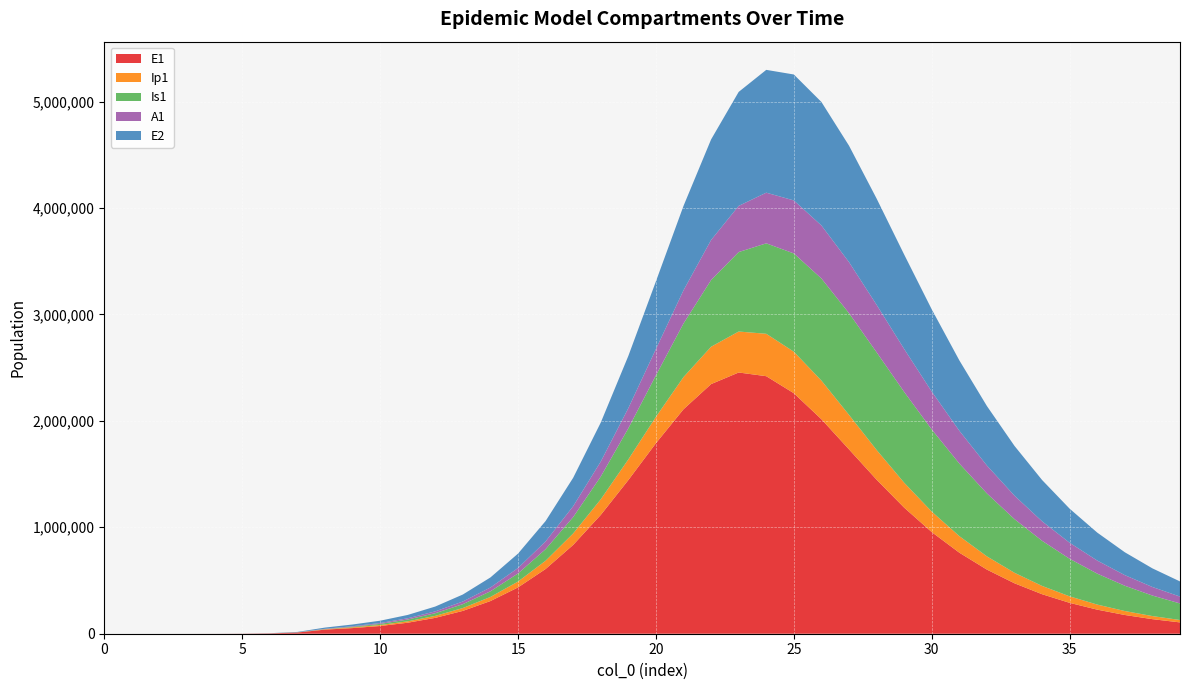

Reading left to right, what are all the values shown in this chart?

E1: 0.0	6.3	23.1	79.7	274.5	945.1	3252.6	11187.1	38393.7	52954.4	72313.5	103354.0	149037.7	214525.7	306915.3	434954.6	608129.6	834428.4	1116129.7	1443704.7	1789900.3	2108816.9	2345297.8	2454242.1	2419561.1	2259461.5	2015038.3	1732043.8	1447415.2	1184560.4	954840.7	761312.0	602271.3	473781.9	371198.7	289980.2	226058.9	175966.0	136831.5	106326.6
Ip1: 0.0	0.5	1.9	6.7	23.0	79.4	273.1	939.8	3229.3	6873.8	9315.9	13058.8	18692.3	26899.3	38613.4	55048.0	77640.1	107848.2	146709.8	194090.2	247733.7	302569.1	351034.6	384953.9	398430.2	390098.5	363284.2	324173.8	279401.4	234346.0	192517.5	155717.3	124514.2	98729.2	77804.1	61040.1	47732.6	37238.8	29003.1	22562.2
Is1: 1.0	0.9	1.7	4.8	15.9	54.2	186.3	640.7	2203.3	5723.0	10810.6	16901.8	25073.0	36573.1	52945.6	76170.8	108750.7	153659.9	214042.6	292493.3	389824.5	503486.6	626289.6	746464.1	849792.5	923342.1	959081.1	955607.7	917474.1	852943.4	771474.7	681822.1	591012.5	504053.7	424091.8	352772.7	290646.0	237527.1	192786.0	155559.1
A1: 0.0	0.2	1.2	4.5	15.8	54.5	187.7	646.1	2220.7	5088.0	7963.0	11773.1	17159.4	24865.2	35849.2	51348.6	72883.2	102147.9	140707.4	189407.8	247519.5	311873.4	376559.6	433792.0	475953.3	497911.0	498352.5	479567.4	446127.0	403335.4	356074.7	308213.4	262462.4	220491.3	183148.6	150695.4	123007.4	99731.1	80396.8	64494.6
E2: 0.0	1.9	7.0	24.1	82.9	285.2	981.7	3377.5	11604.1	16019.2	21905.1	31372.4	45376.1	65600.6	94445.9	135062.0	191279.6	267247.0	366524.6	490431.5	635760.4	792696.4	944578.0	1071003.2	1153857.3	1183273.2	1160078.8	1093812.3	998279.8	887329.7	772294.4	661140.3	558704.9	467392.0	387925.1	319980.0	262649.7	214758.4	175058.1	142342.8